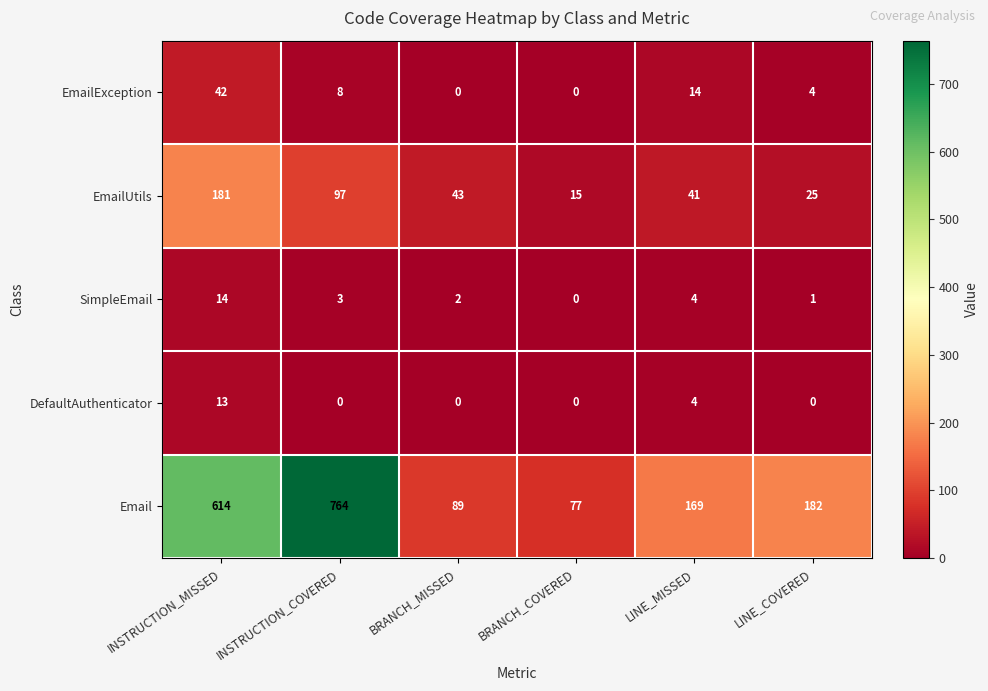

Which series has the largest range (max minus min)?

Email